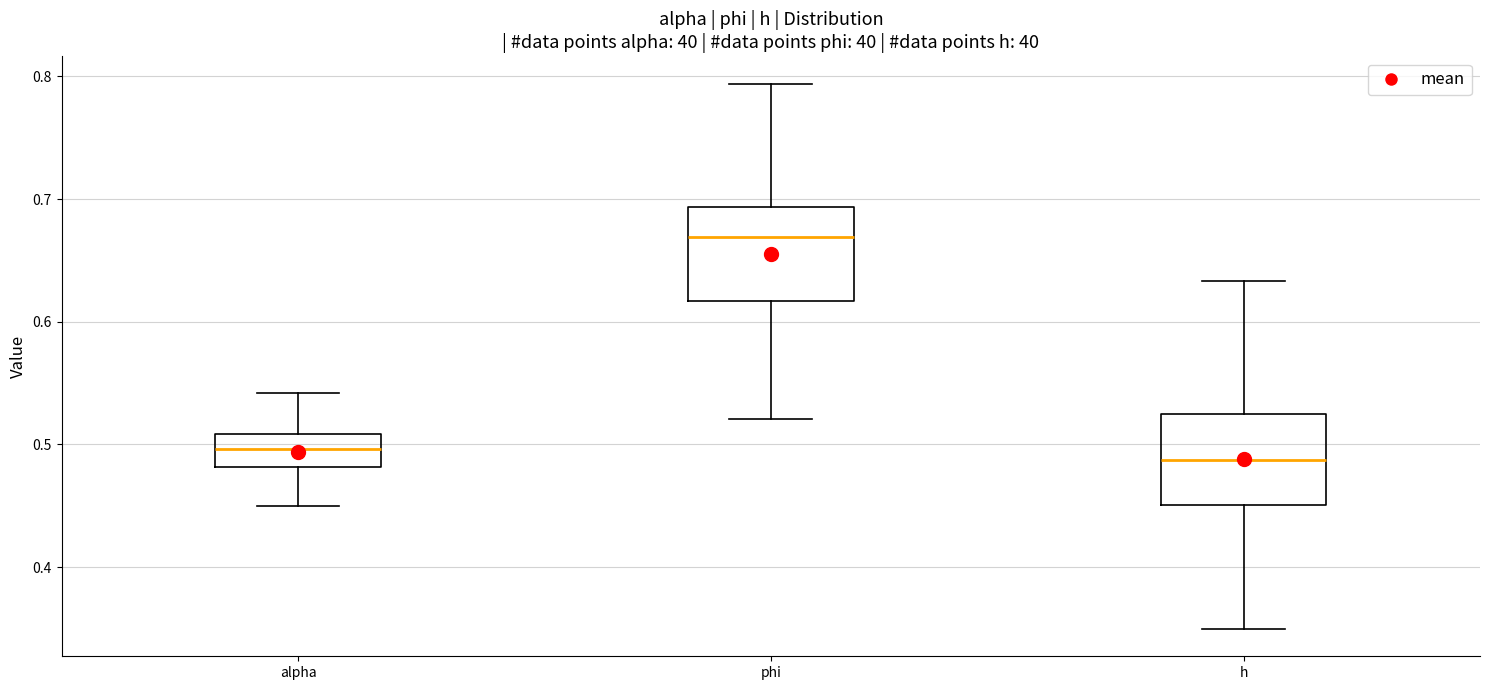

Which box's median line is the highest?

phi